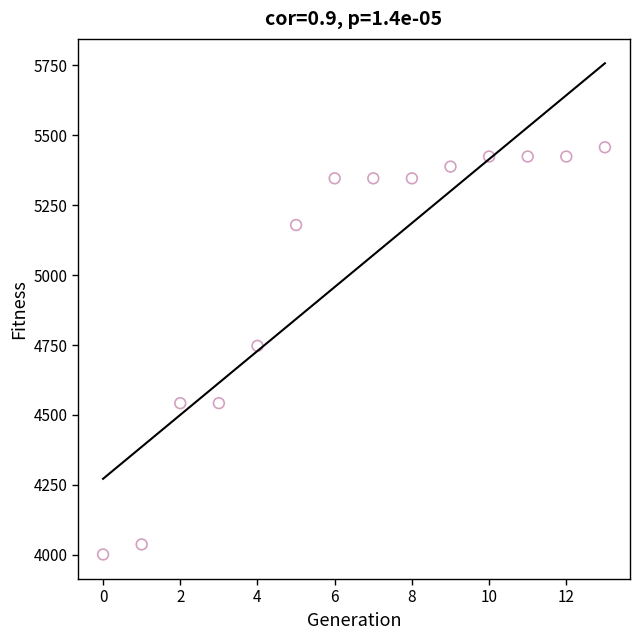

How many points are shown in the scatter plot?

14